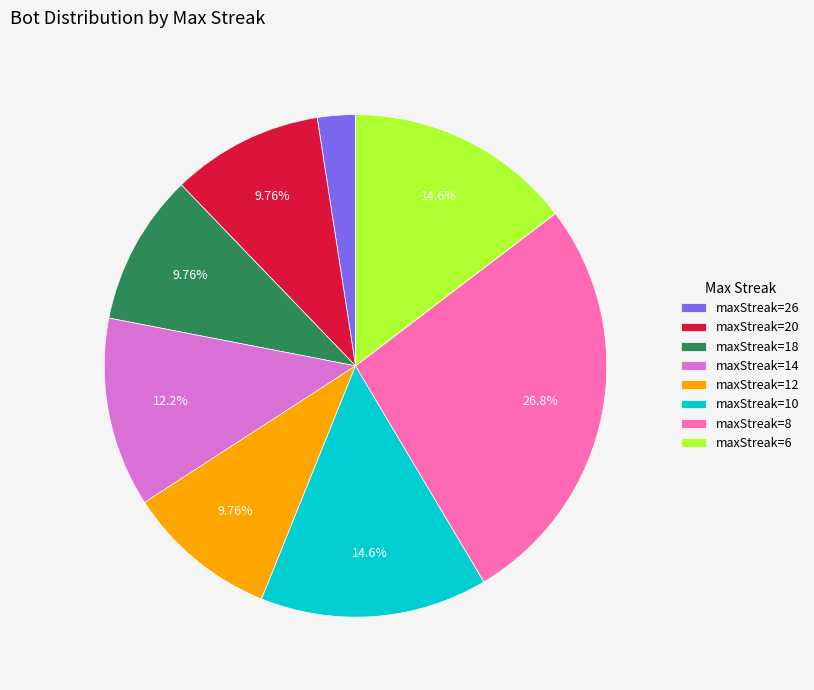

Which has a higher value, maxStreak=20 or maxStreak=6?

maxStreak=6